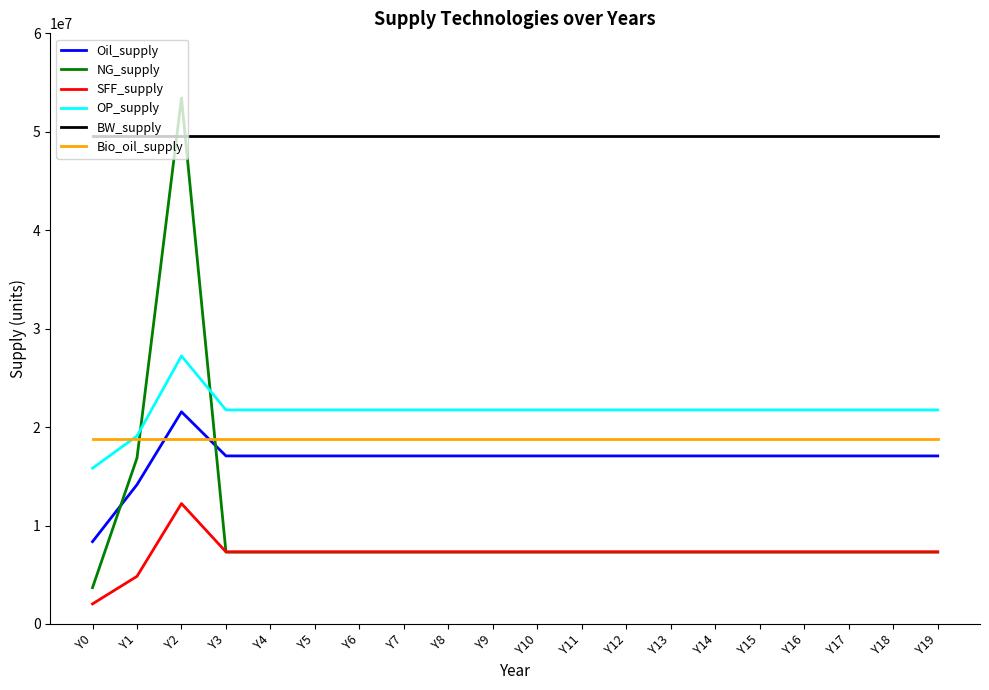

The Bio_oil_supply series shows 18803921.4 at Y10. True or false?

True